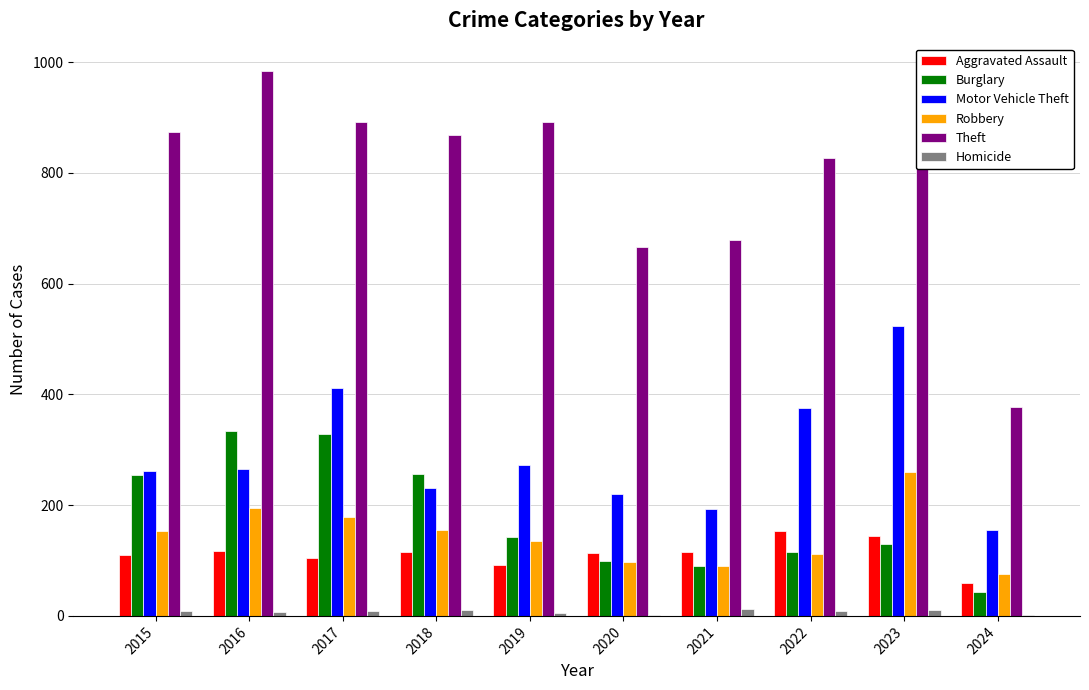

At which label is Burglary closest to 188?

2019